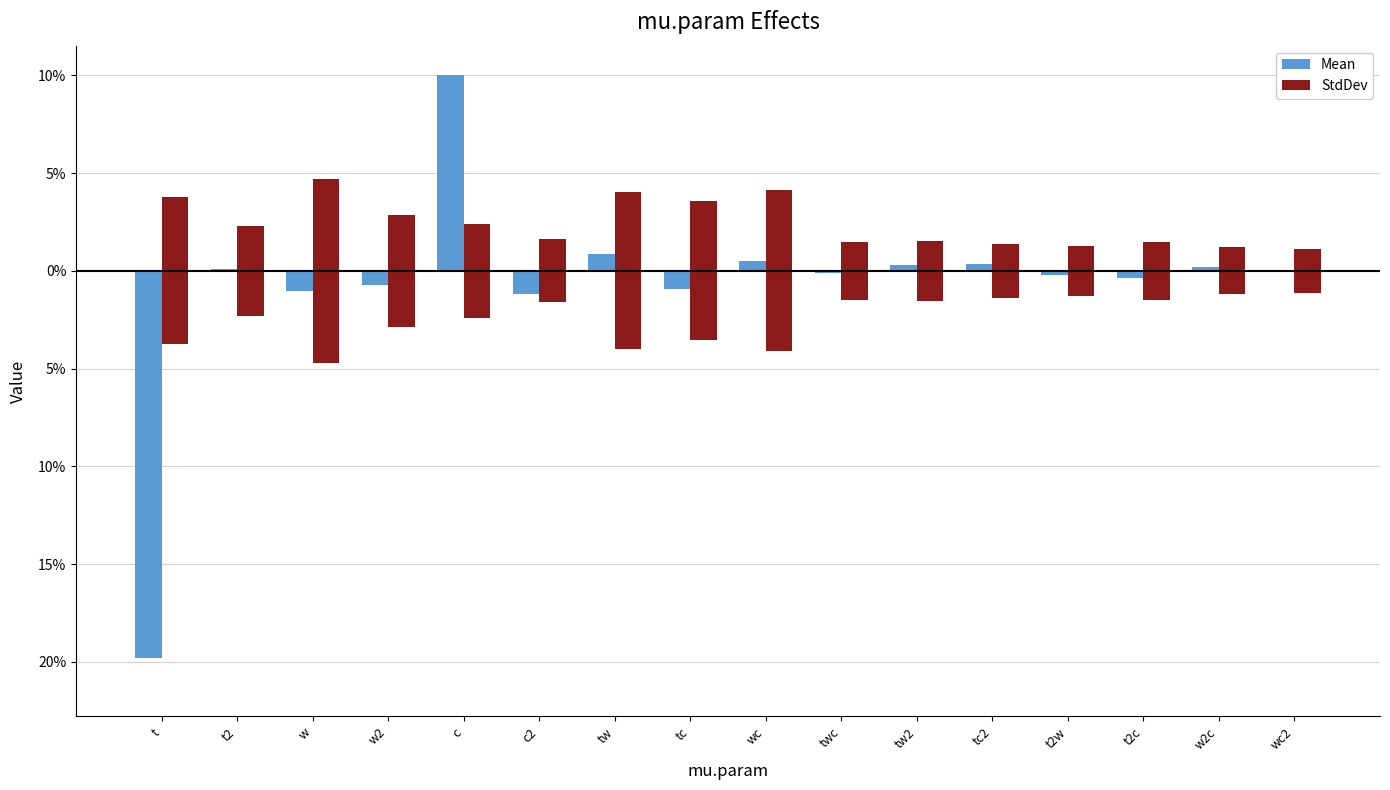

Reading left to right, list all the values displayed in this chart.

Mean: -19.8	0.1	-1.0	-0.7	10.0	-1.2	0.8	-0.9	0.5	-0.1	0.3	0.4	-0.2	-0.4	0.2	-0.1
StdDev: 3.8	2.3	4.7	2.9	2.4	1.6	4.0	3.6	4.1	1.5	1.6	1.4	1.3	1.5	1.2	1.1